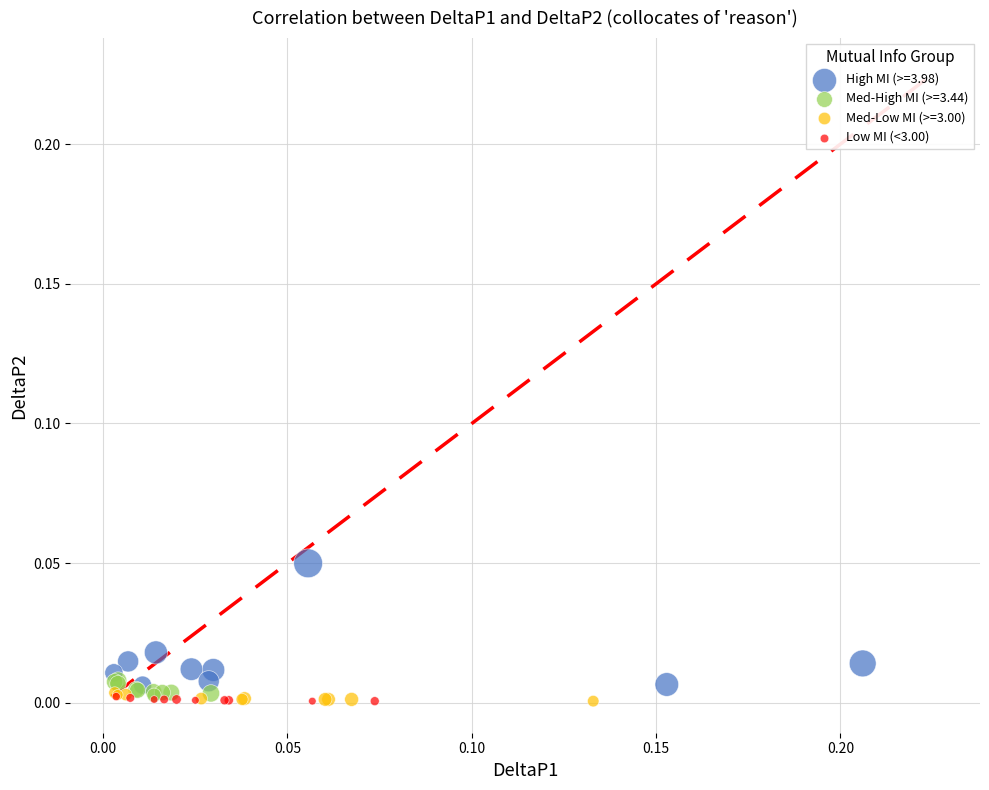

Which series has the widest spread of Y values?

High MI (>=3.98)